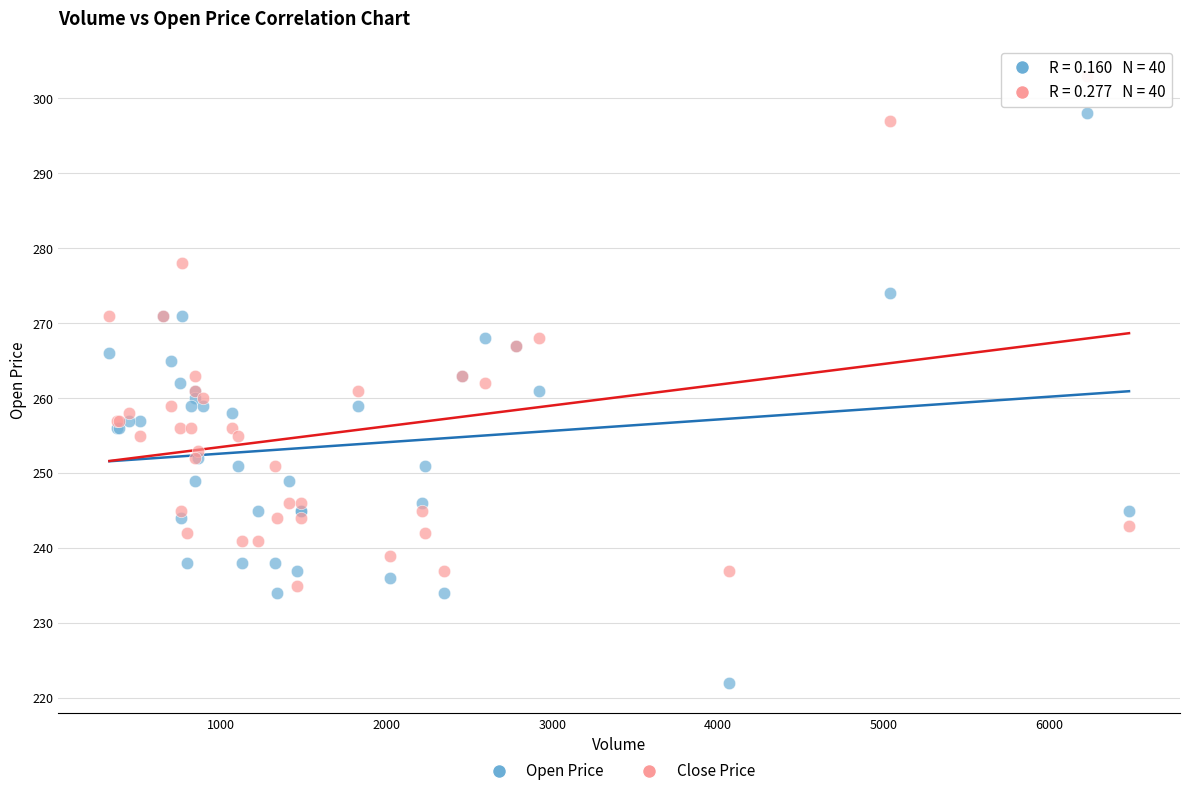

What are all the series names shown in the legend?

Open Price, Close Price